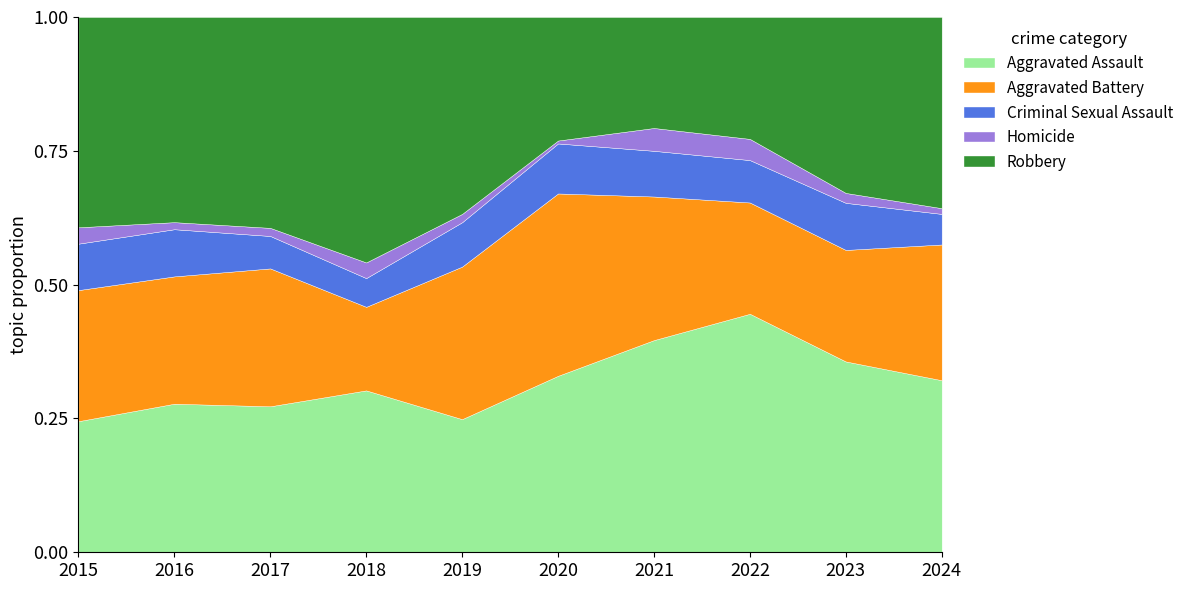

Reading left to right, what are all the values shown in this chart?

Aggravated Assault: 2015=48	2016=63	2017=54	2018=62	2019=48	2020=60	2021=65	2022=90	2023=77	2024=90
Aggravated Battery: 2015=48	2016=54	2017=51	2018=32	2019=55	2020=62	2021=44	2022=42	2023=45	2024=71
Criminal Sexual Assault: 2015=17	2016=20	2017=12	2018=11	2019=16	2020=17	2021=14	2022=16	2023=19	2024=16
Homicide: 2015=6	2016=3	2017=3	2018=6	2019=3	2020=1	2021=7	2022=8	2023=4	2024=3
Robbery: 2015=77	2016=87	2017=78	2018=94	2019=71	2020=42	2021=34	2022=46	2023=71	2024=100